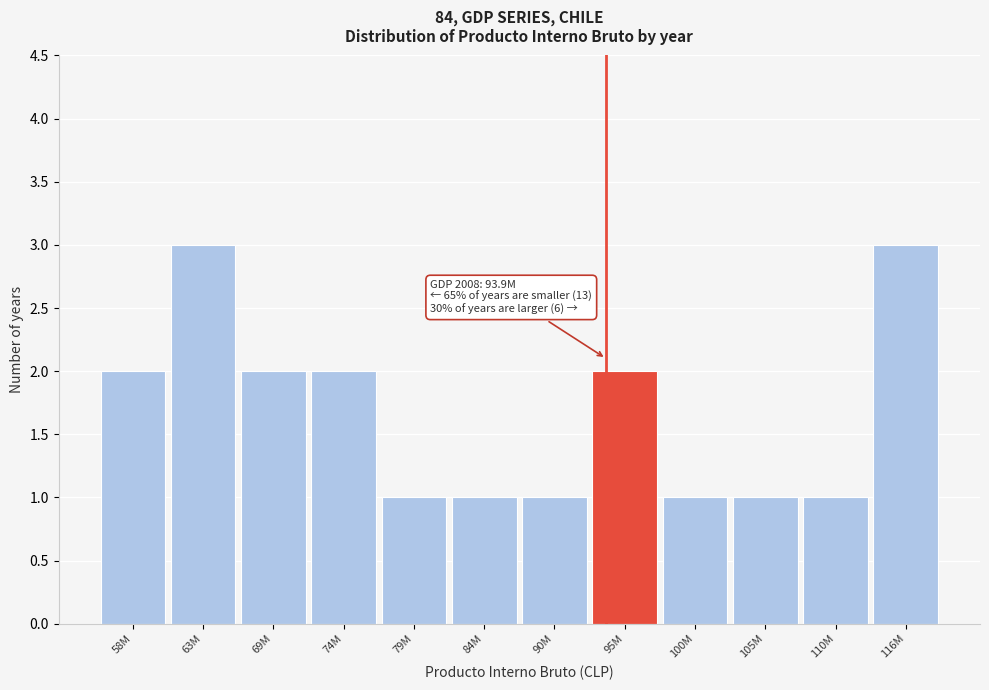

Reading right to left, list all the values displayed in this chart.

3	1	1	1	2	1	1	1	2	2	3	2